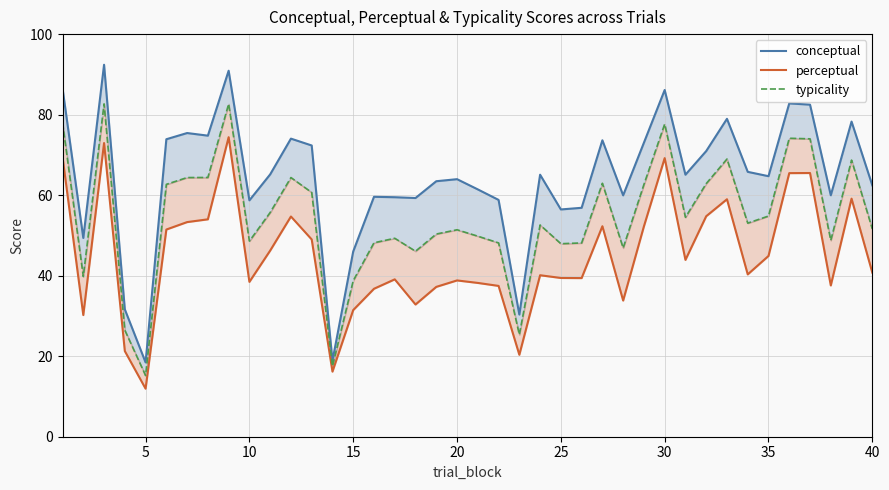

Reading right to left, extract all data points from this chart.

conceptual: 62.4	78.3	60.0	82.5	82.8	64.7	65.8	79.0	71.0	65.1	86.1	73.0	60.0	73.6	56.9	56.5	65.1	30.4	58.8	61.4	64.0	63.5	59.3	59.5	59.6	46.0	18.9	72.3	74.0	65.2	58.7	90.9	74.8	75.4	73.9	18.5	31.6	92.4	49.4	86.5
perceptual: 40.8	59.1	37.6	65.5	65.5	44.9	40.3	59.0	54.8	43.9	69.2	52.2	33.8	52.3	39.4	39.4	40.1	20.4	37.5	38.2	38.8	37.2	32.8	39.1	36.8	31.5	16.2	49.0	54.7	46.2	38.5	74.4	54.0	53.3	51.5	11.9	21.3	72.9	30.2	69.5
typicality: 51.6	68.7	48.8	74.0	74.1	54.8	53.0	69.0	62.9	54.5	77.7	62.6	46.9	63.0	48.1	47.9	52.6	25.4	48.1	49.8	51.4	50.3	46.1	49.3	48.2	38.7	17.5	60.7	64.4	55.7	48.6	82.7	64.4	64.4	62.7	15.2	26.5	82.7	39.8	78.0